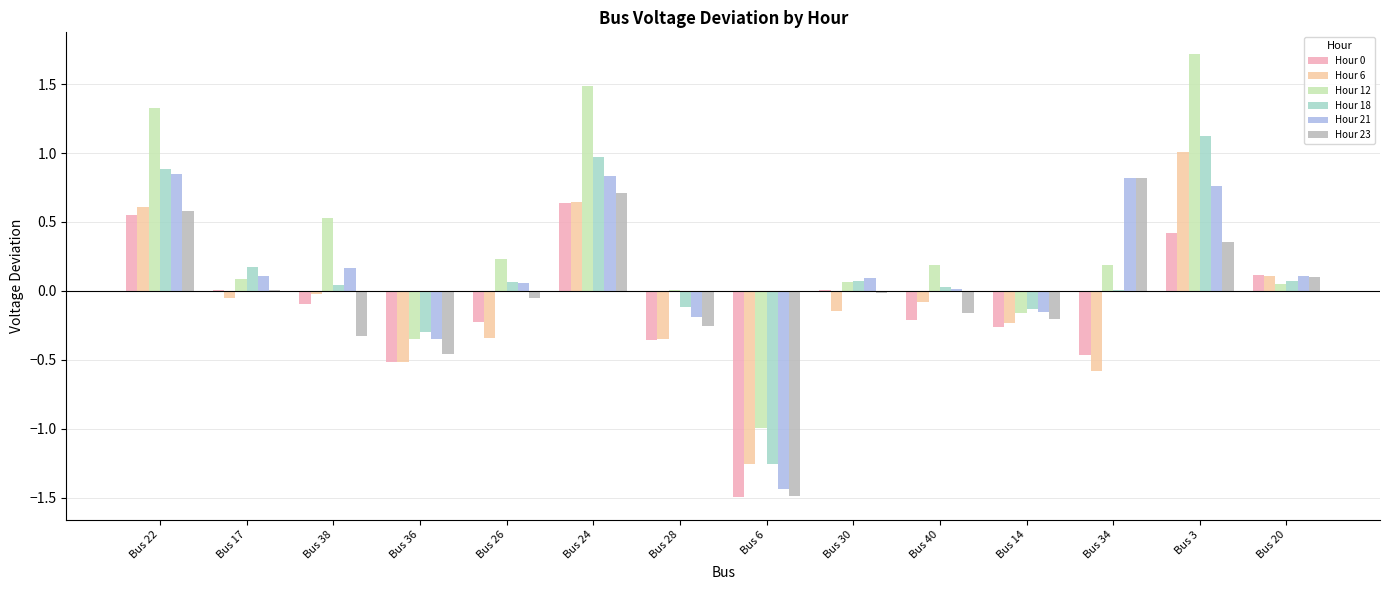

At which label does Hour 23 first exceed 0?

Bus 22